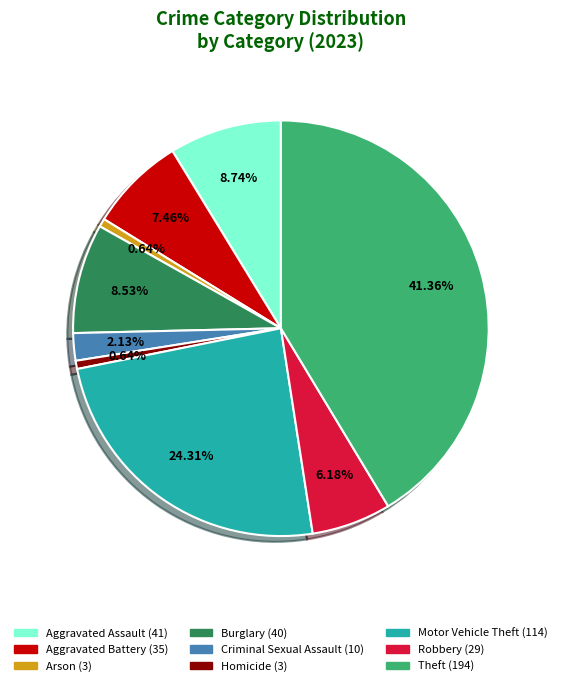

How much of the chart is everything except Motor Vehicle Theft?

75.7%